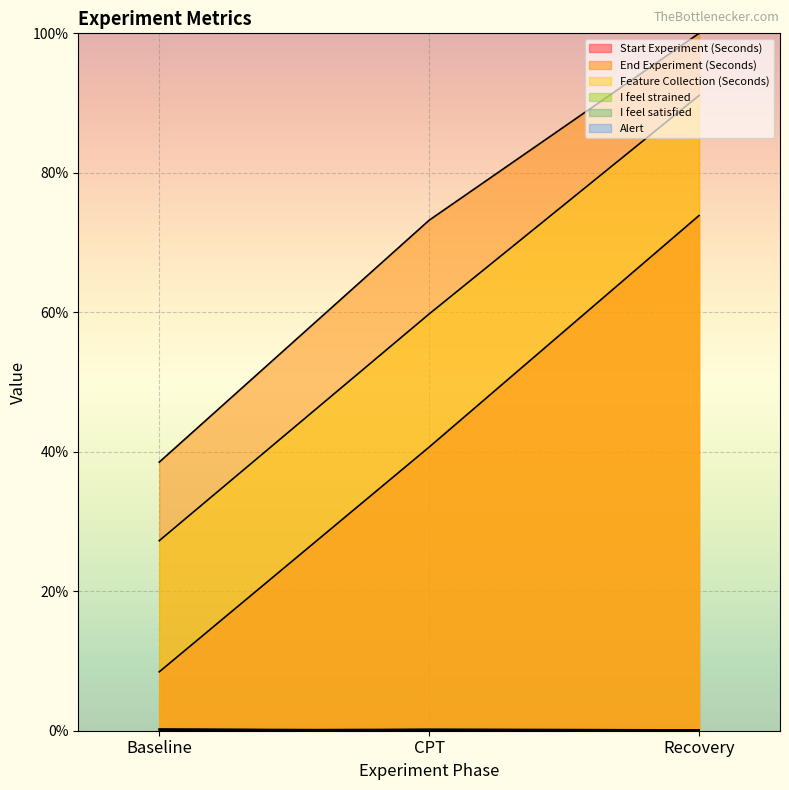

At which category is the sum across all series the highest?

Recovery